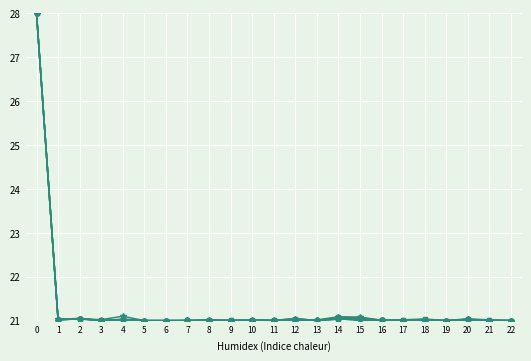

What is the smallest value displayed?

21.0